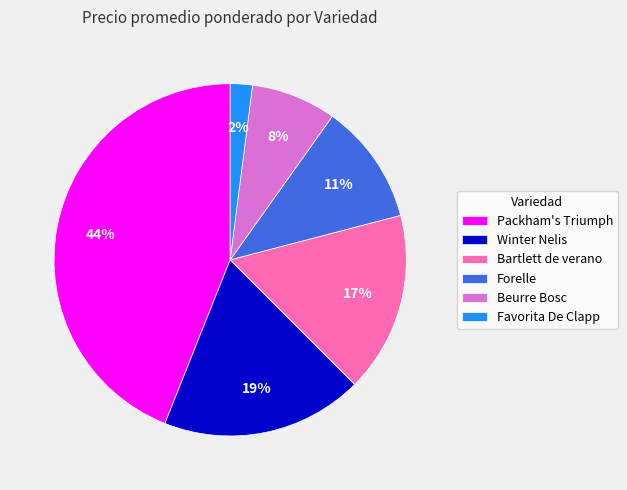

Does Packham's Triumph represent more than half of the total?

No